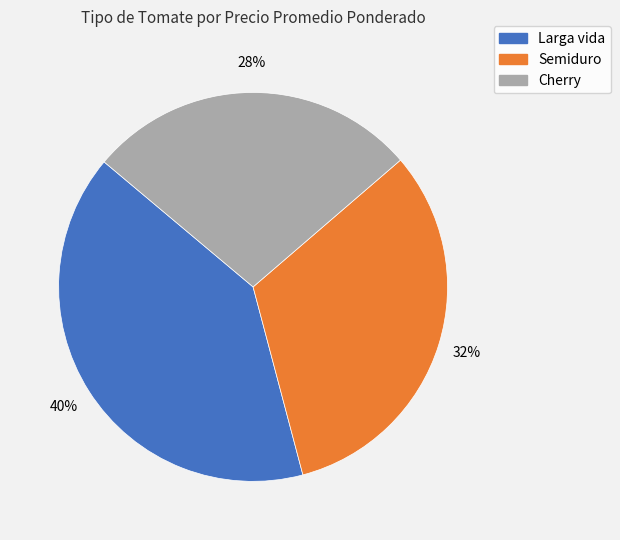

How many slices are in this pie chart?

3